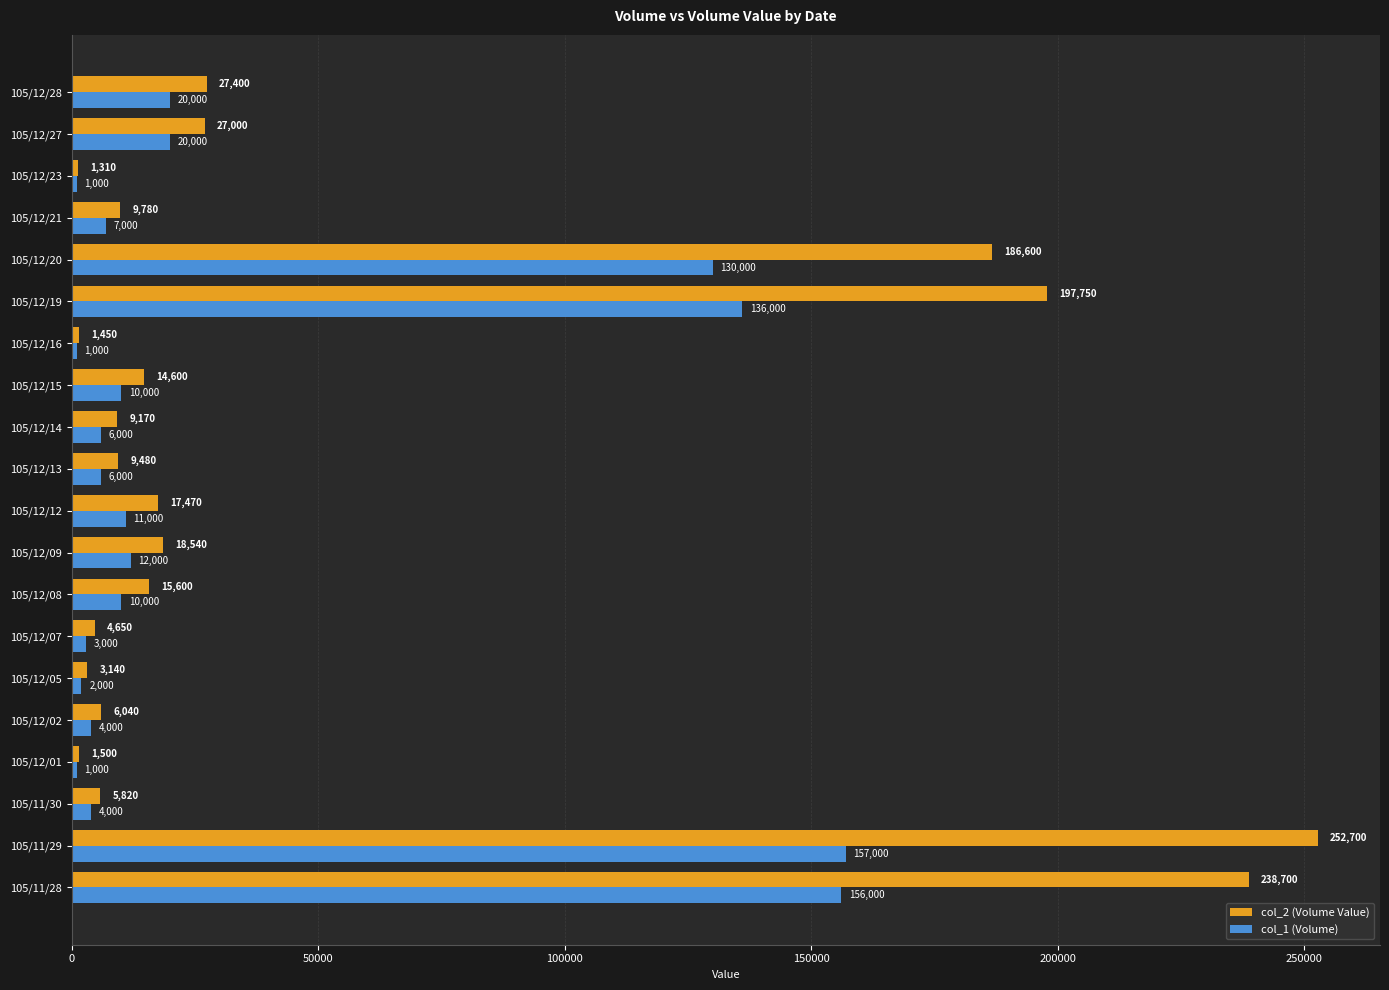

Is it true that col_1 (Volume) equals 11000 at 105/12/12?

True